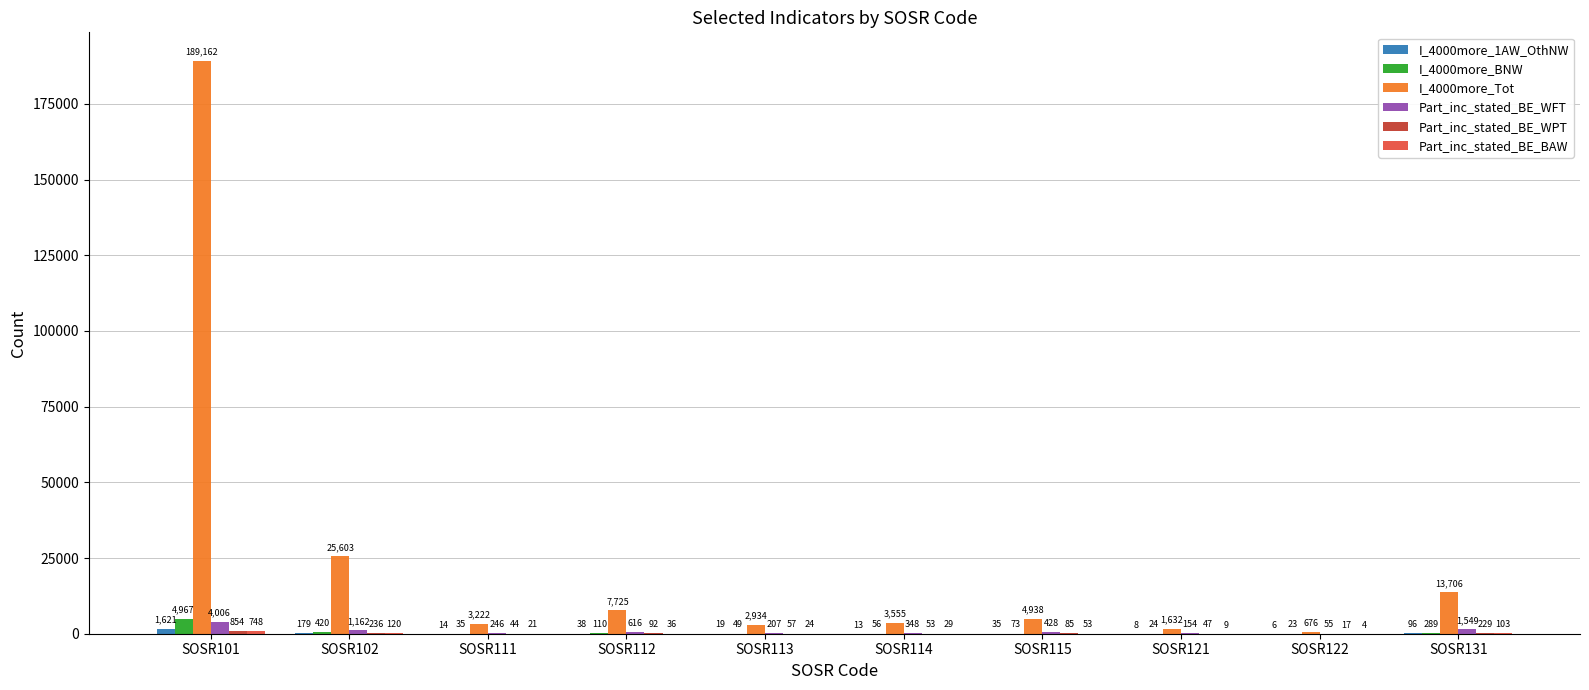

True or false: Part_inc_stated_BE_WFT has a value of 55 at SOSR122.

True